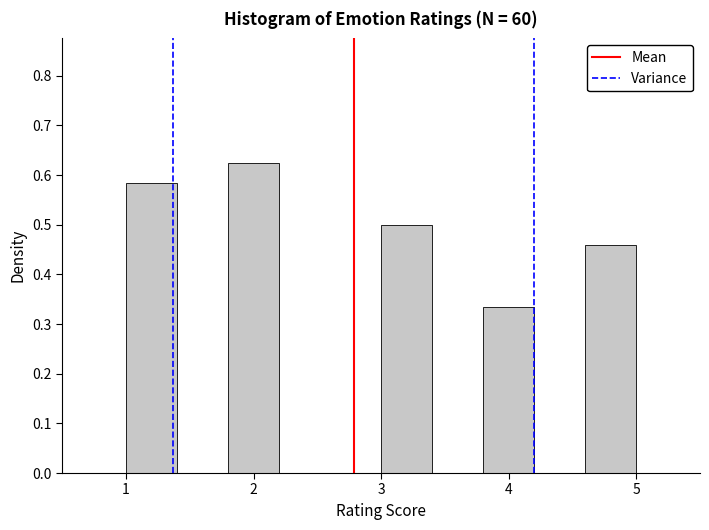

How tall is the bar that spans 4.6 to 5.0 on the x-axis? The values are not printed on the chart, so give them approximately, as read against the axis.

0.46